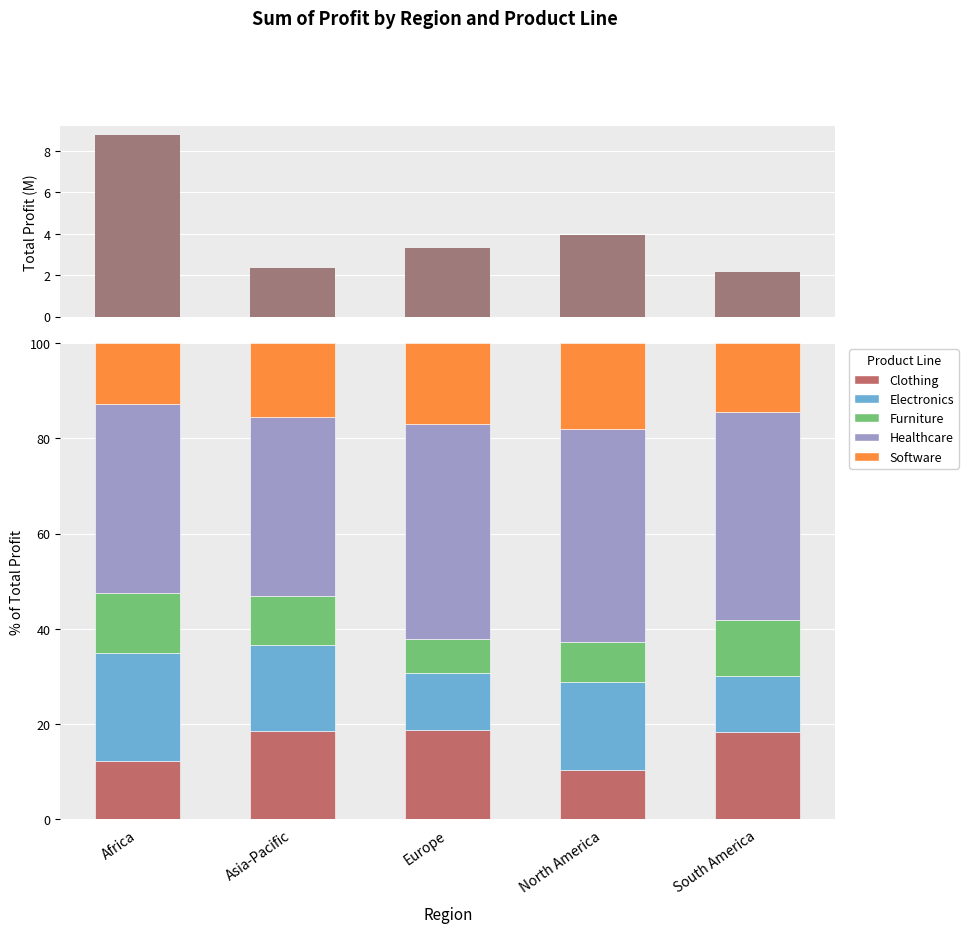

What is the difference between the second highest and minimum values in the Clothing series?

8.1